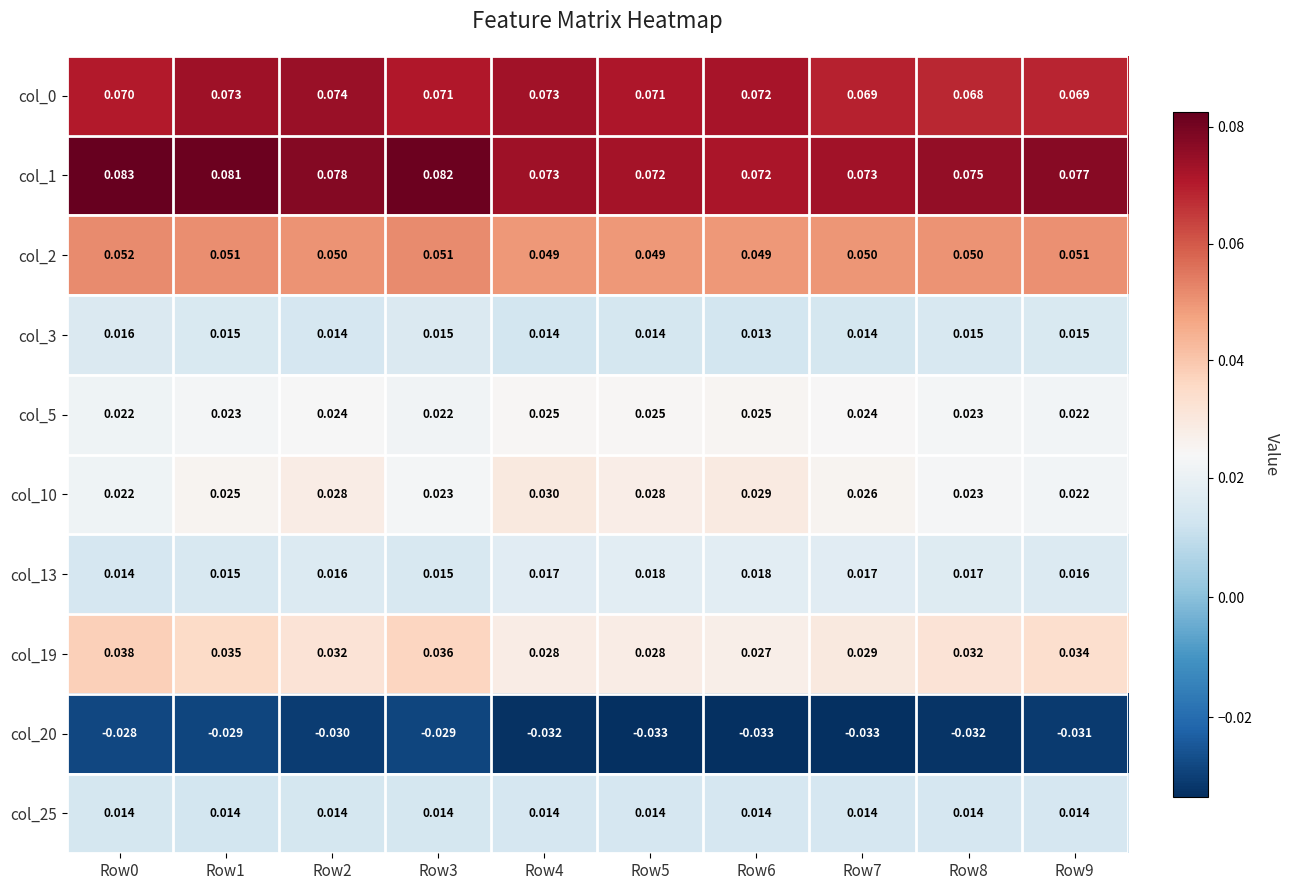

Is the value of col_5 at Row2 greater than the value of col_25 at Row6?

Yes